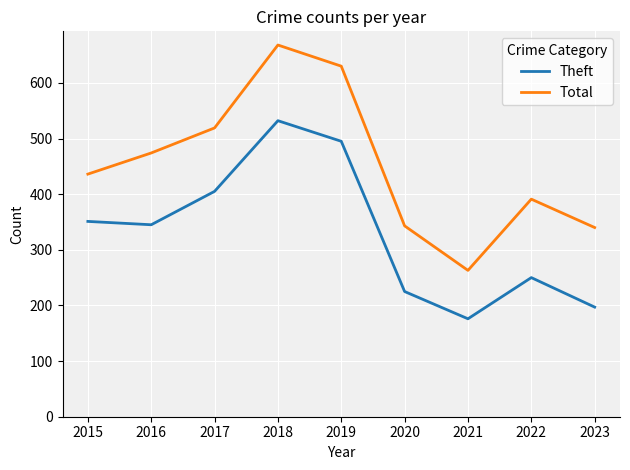

Which series has the widest spread of values?

Total